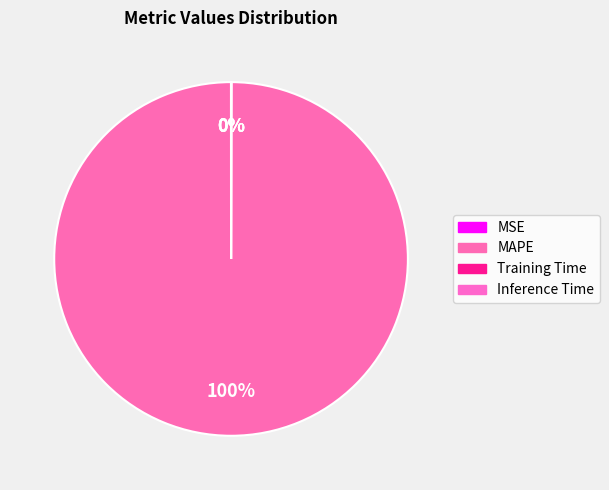

Which category has the biggest portion of the pie?

MAPE